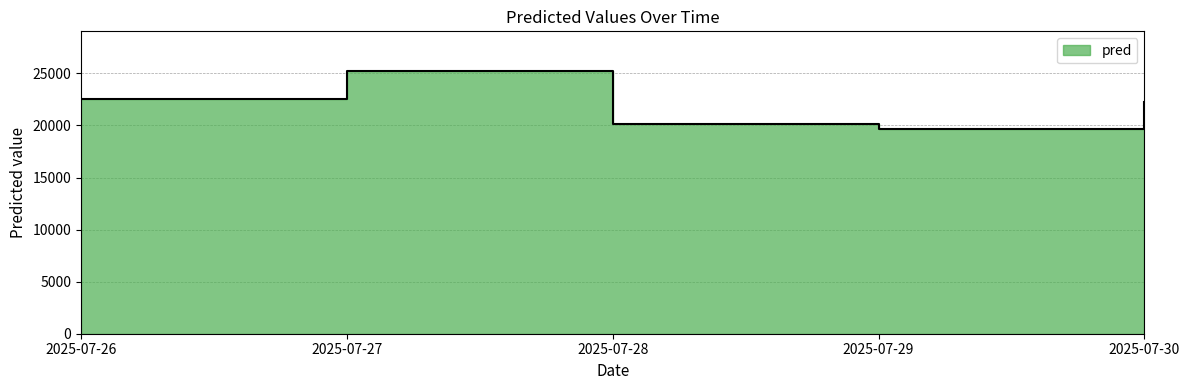

Where is the first local maximum?

2025-07-27